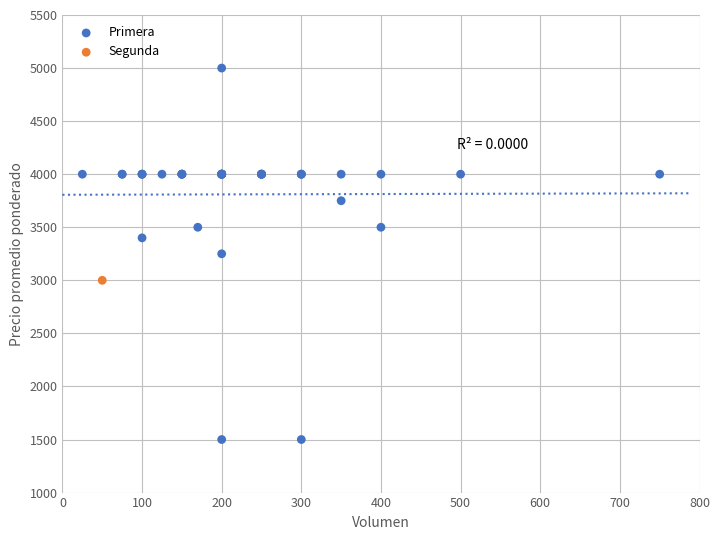

What are all the series names shown in the legend?

Primera, Segunda